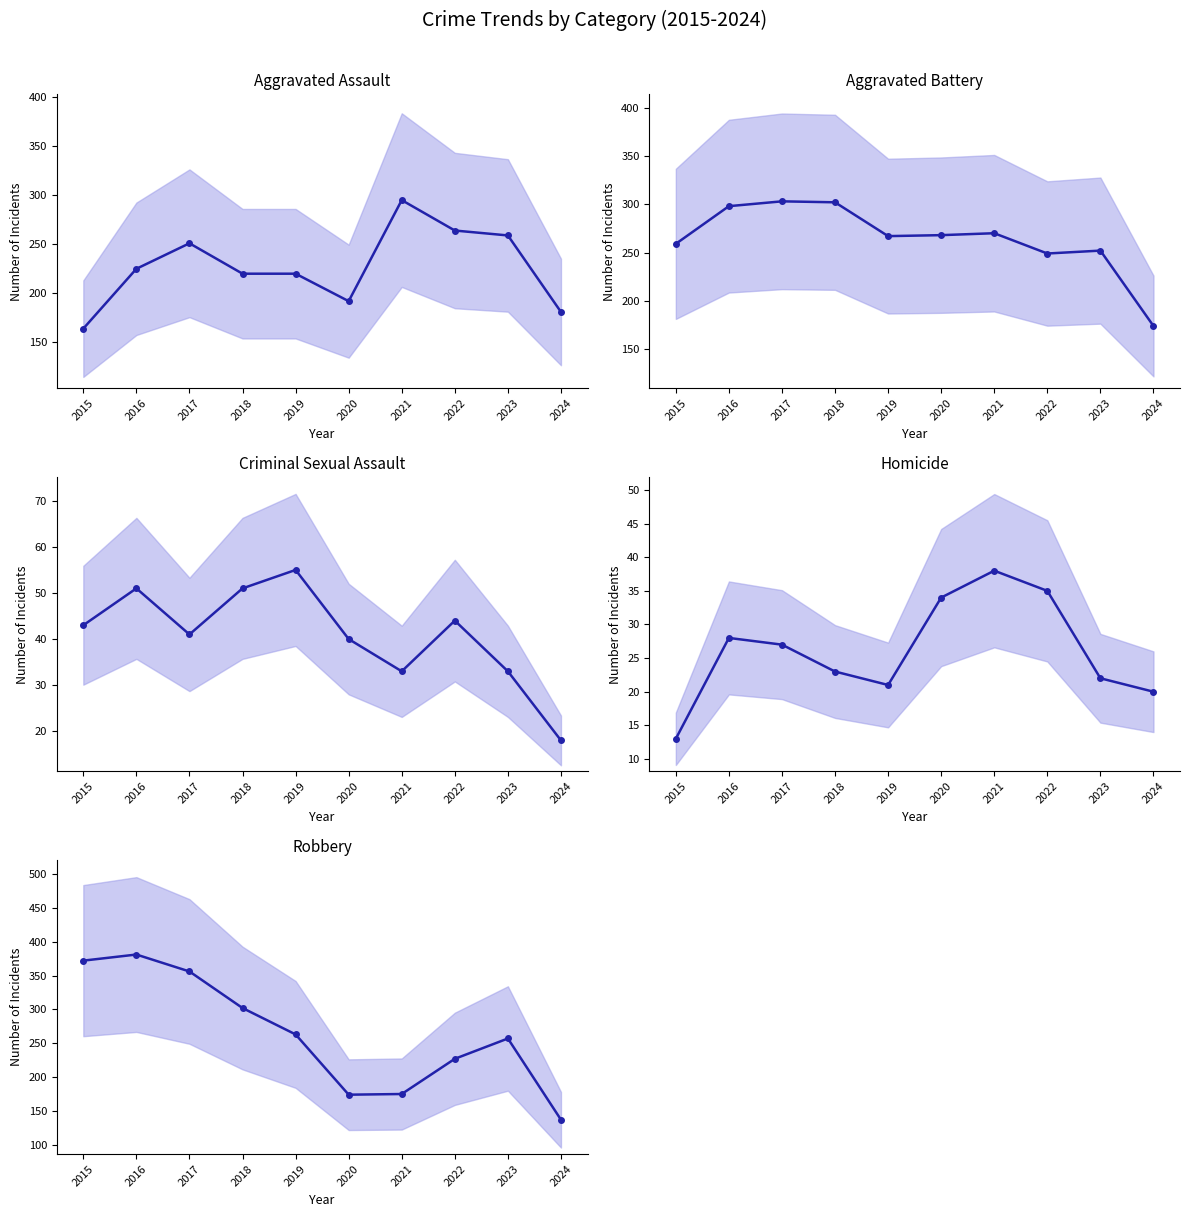

What is the spread (max minus min) of values at 2022?

229